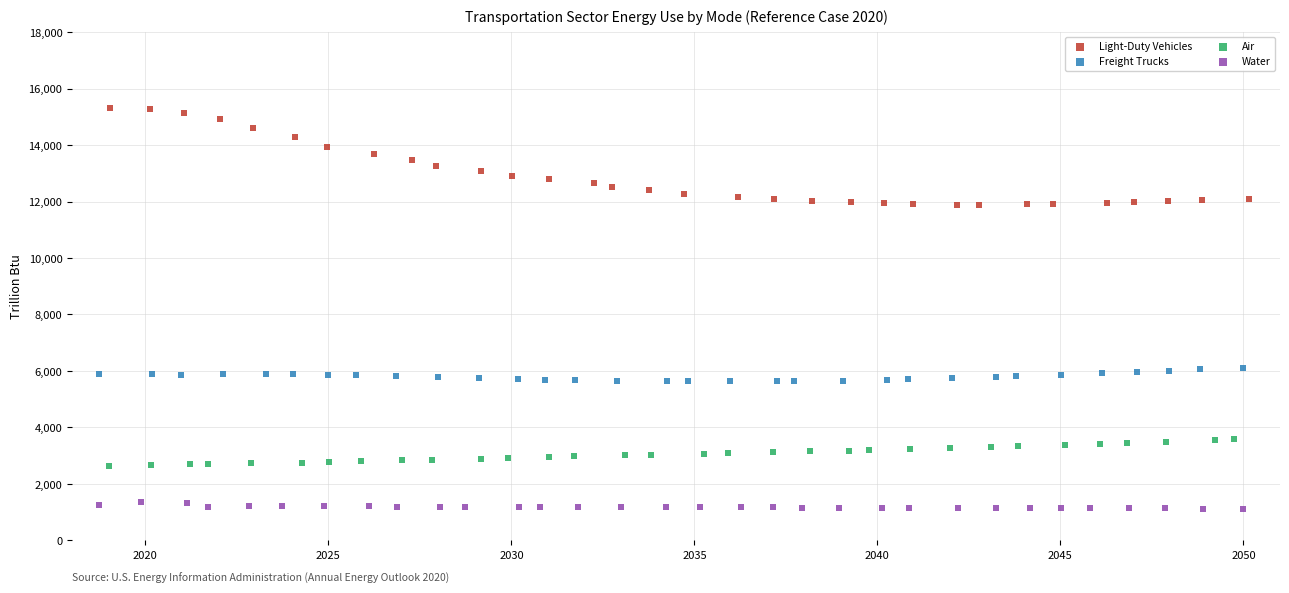

What are all the series names shown in the legend?

Light-Duty Vehicles, Freight Trucks, Air, Water